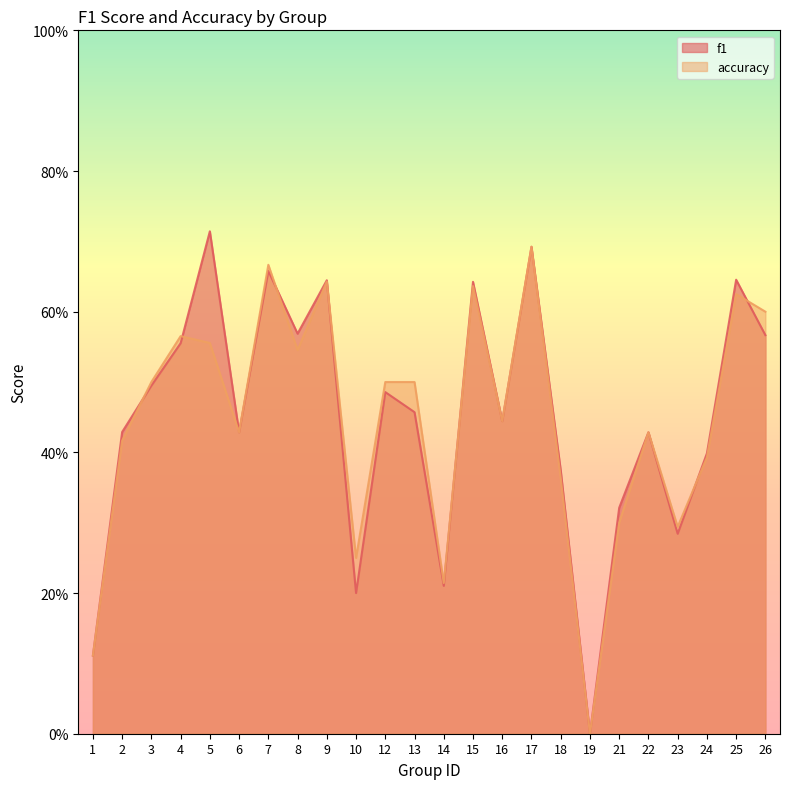

Is it true that accuracy equals 0.4 at 18?

True